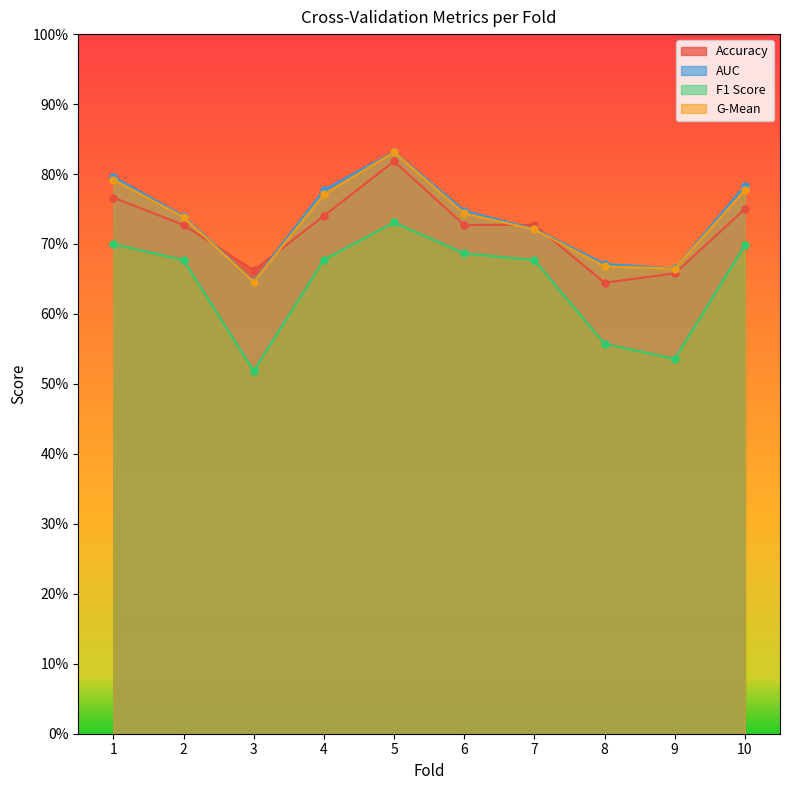

Reading left to right, what are all the values shown in this chart?

accuracy: 1=0.8	2=0.7	3=0.7	4=0.7	5=0.8	6=0.7	7=0.7	8=0.6	9=0.7	10=0.8
auc: 1=0.8	2=0.7	3=0.6	4=0.8	5=0.8	6=0.7	7=0.7	8=0.7	9=0.7	10=0.8
f1_score: 1=0.7	2=0.7	3=0.5	4=0.7	5=0.7	6=0.7	7=0.7	8=0.6	9=0.5	10=0.7
g_mean: 1=0.8	2=0.7	3=0.6	4=0.8	5=0.8	6=0.7	7=0.7	8=0.7	9=0.7	10=0.8